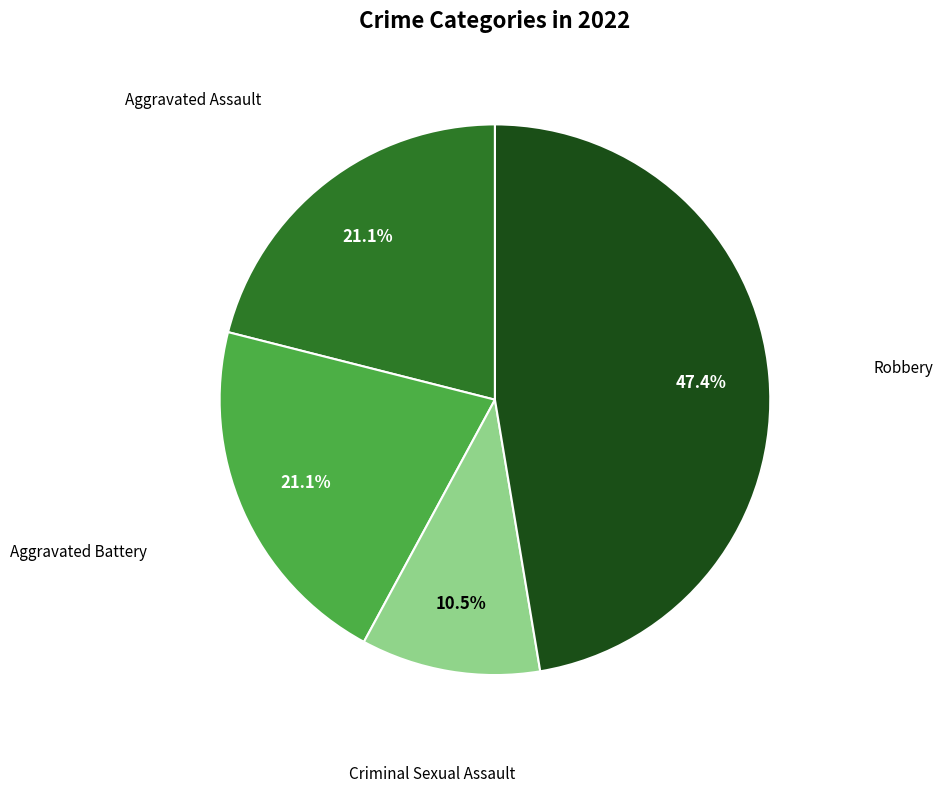

Is there a majority slice in this chart?

No